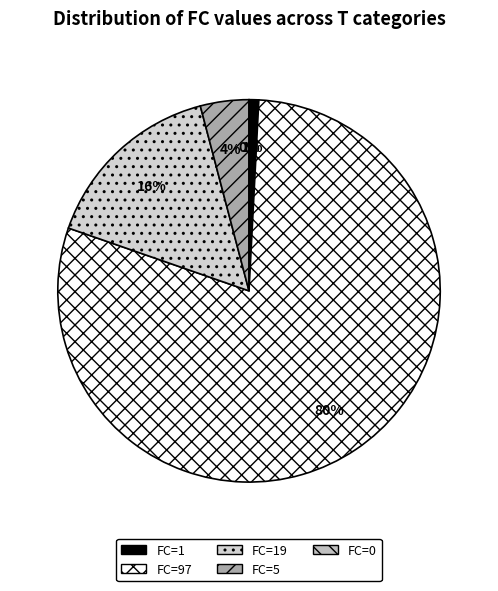

What is the change in value from T=2 (FC=97) to T=5 (FC=0)?

-97